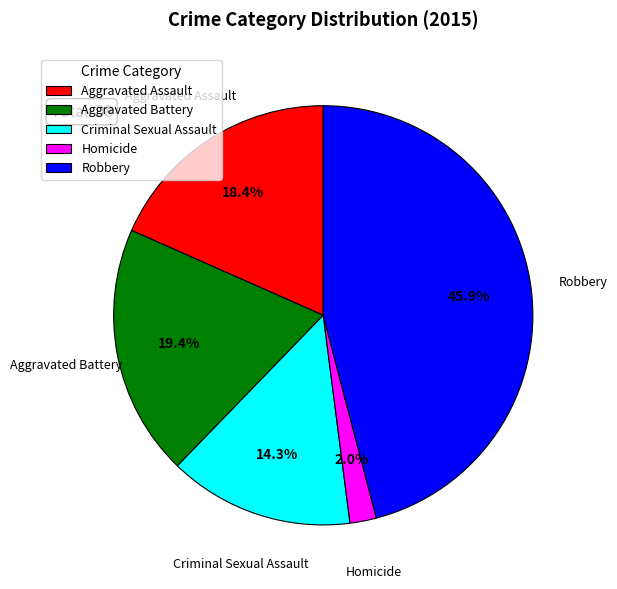

Is Homicide the majority of the pie?

No